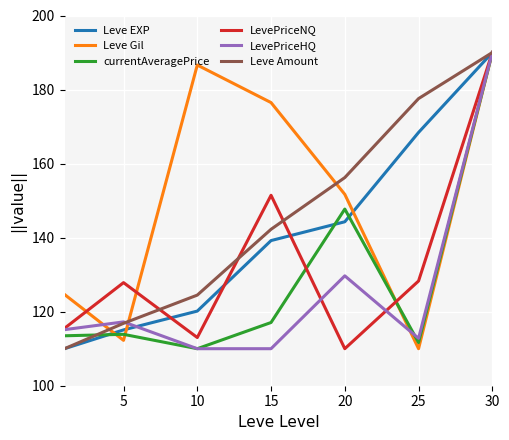

Which series has the largest total across all categories?

Leve Gil